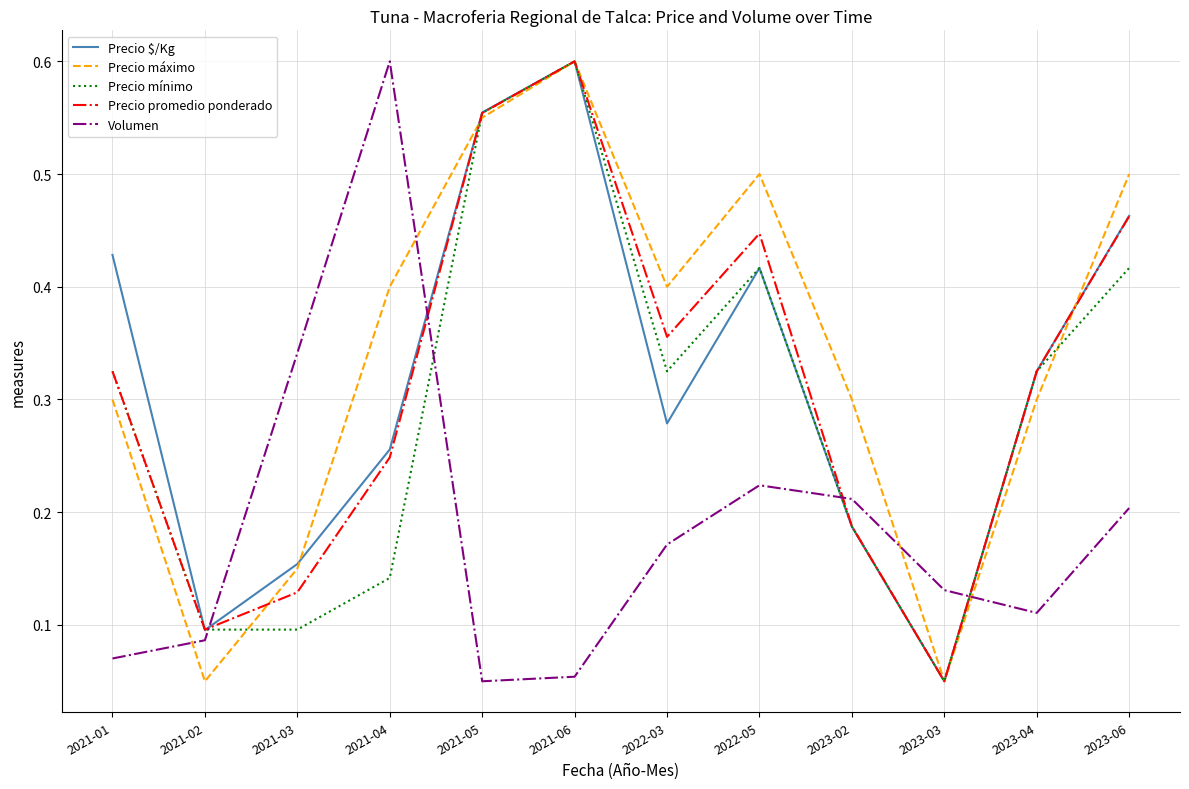

Between 2021-01 and 2023-02, which series saw the biggest shift?

Precio $/Kg